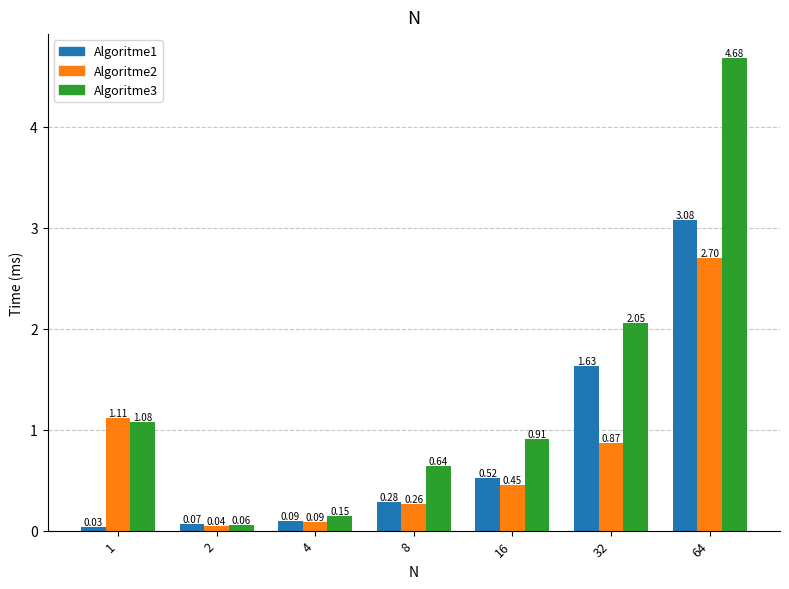

At which category is the sum across all series the highest?

64